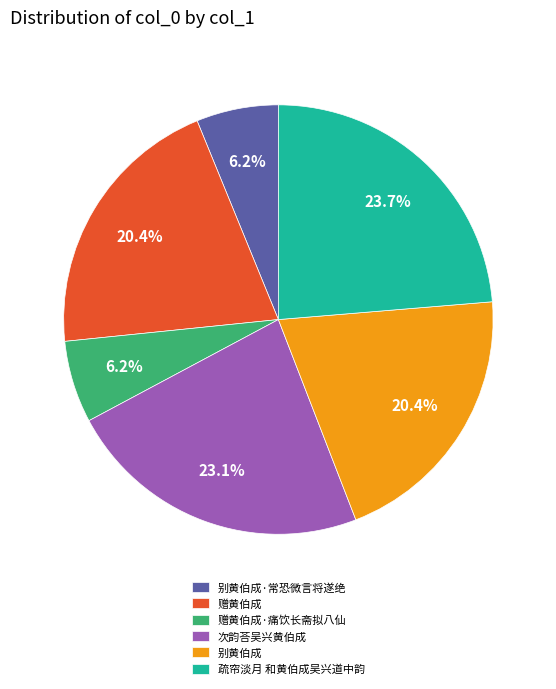

What is the largest slice in the pie chart?

疏帘淡月 和黄伯成吴兴道中韵